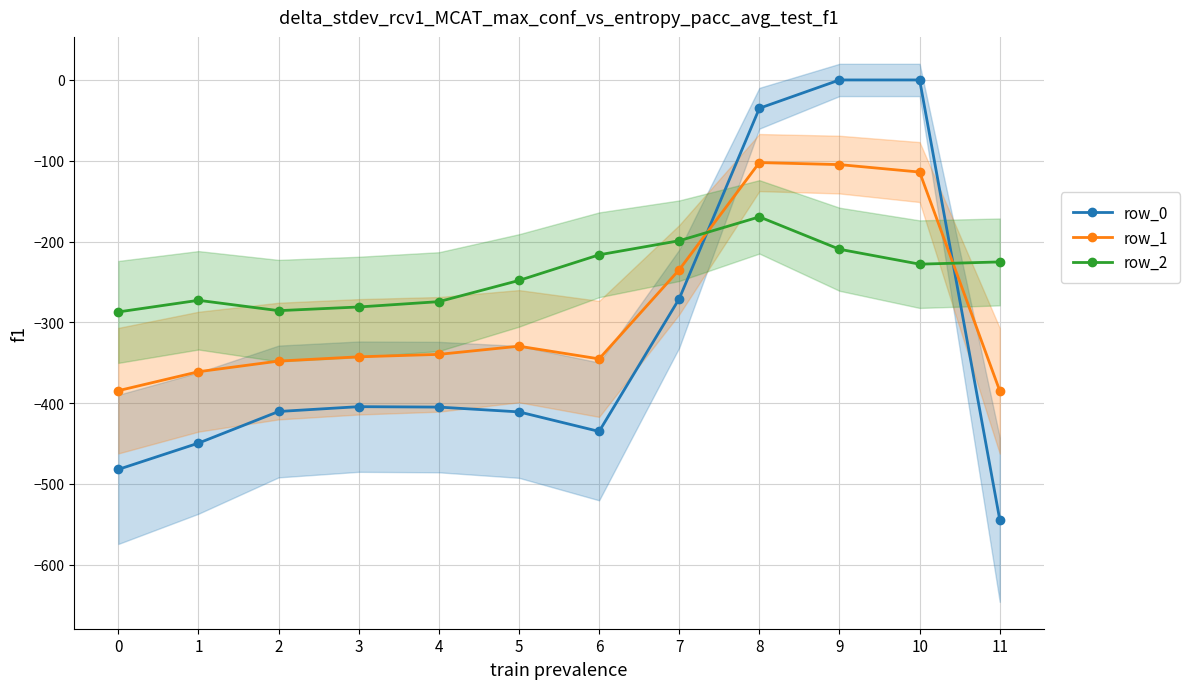

Between which two adjacent categories do row_2 and row_1 first intersect?

7 and 8